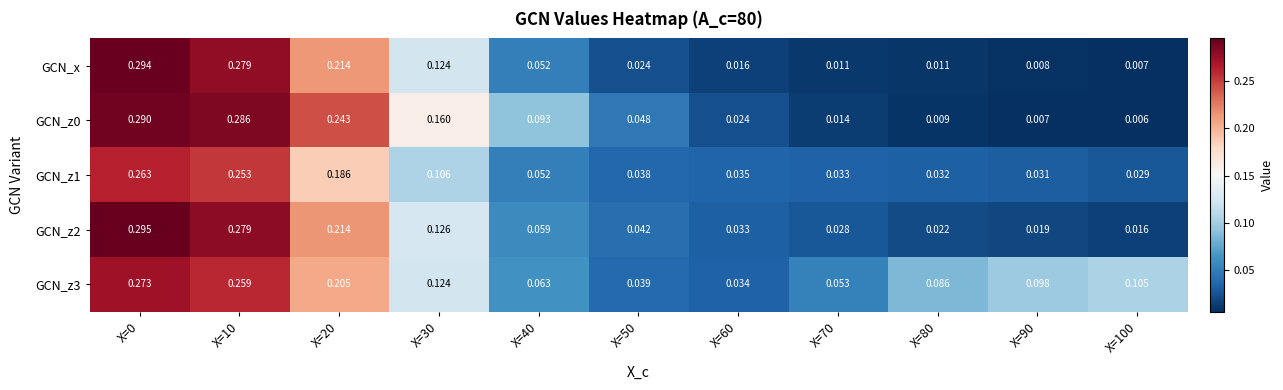

At how many categories does at least one series exceed 0?

11